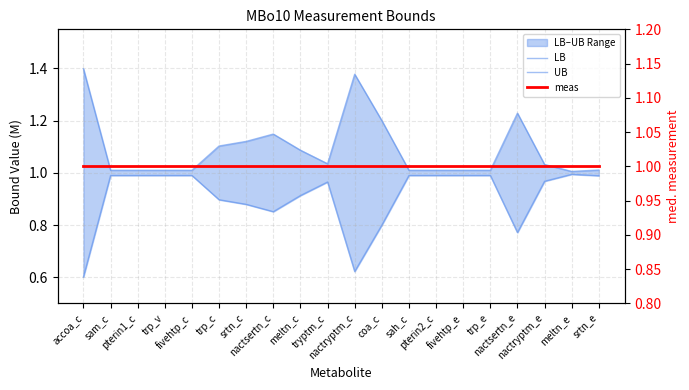

Which category has the highest value in the LB series?

meltn_e